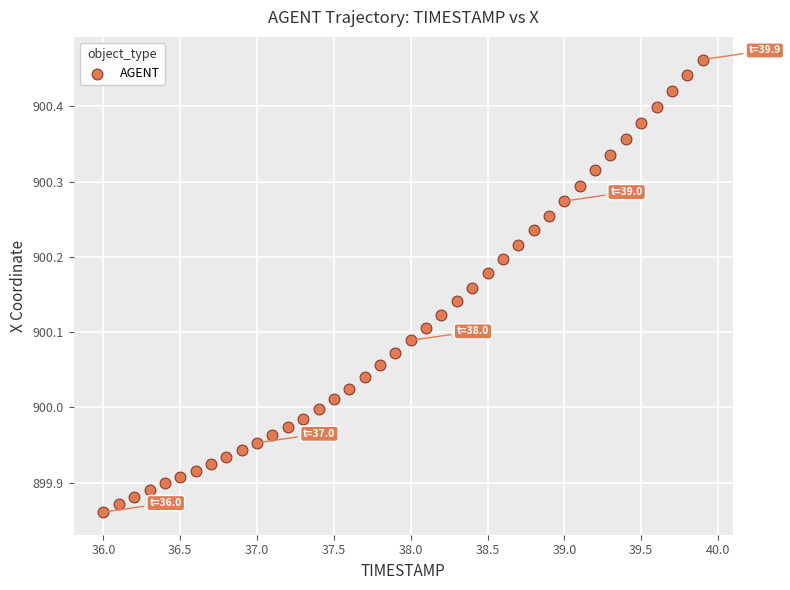

What is the range of Y values (max minus min)?

0.6